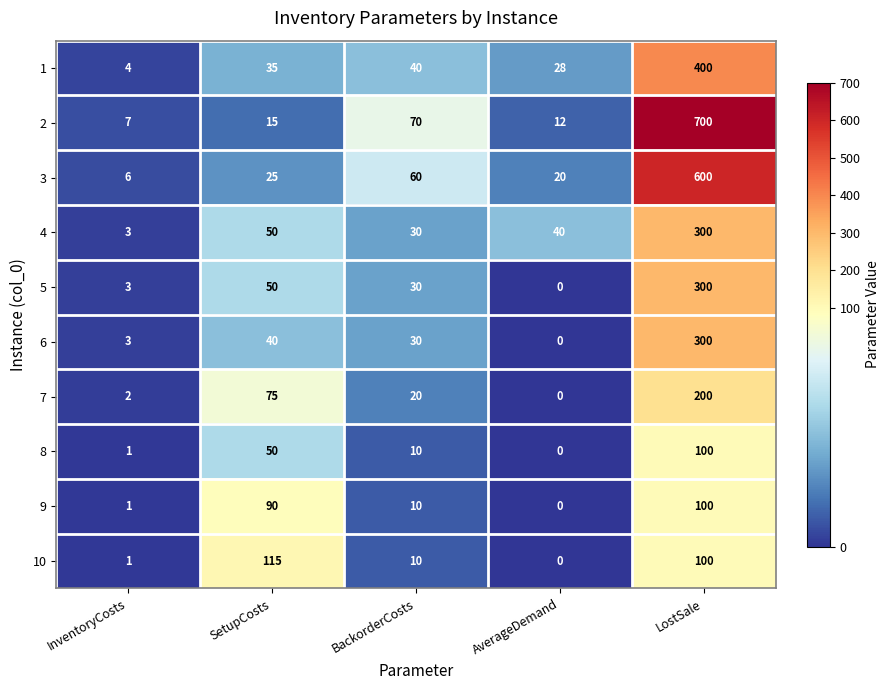

Rank the categories by 6 value from lowest to highest.

AverageDemand, InventoryCosts, BackorderCosts, SetupCosts, LostSale